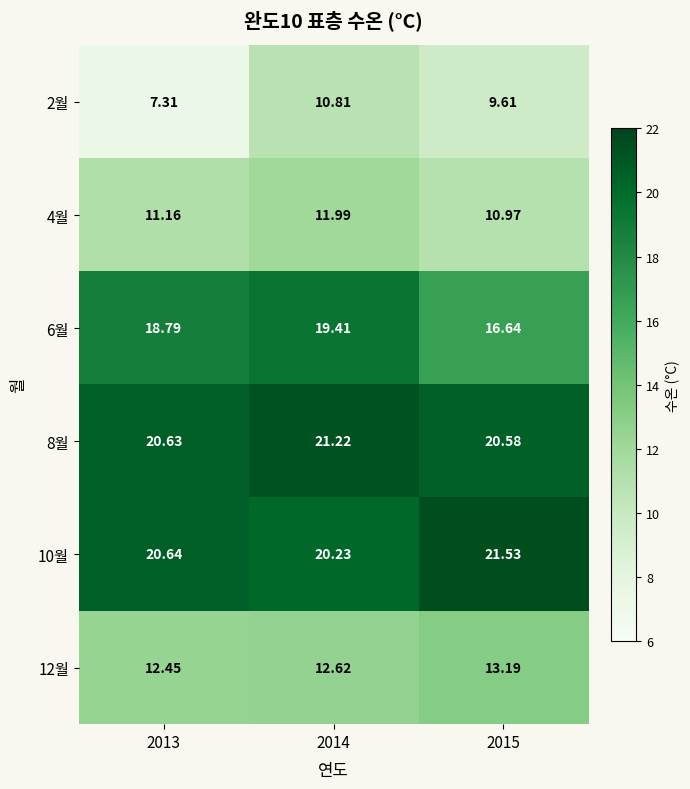

Is the value of 4월 at 2013 greater than the value of 10월 at 2013?

No